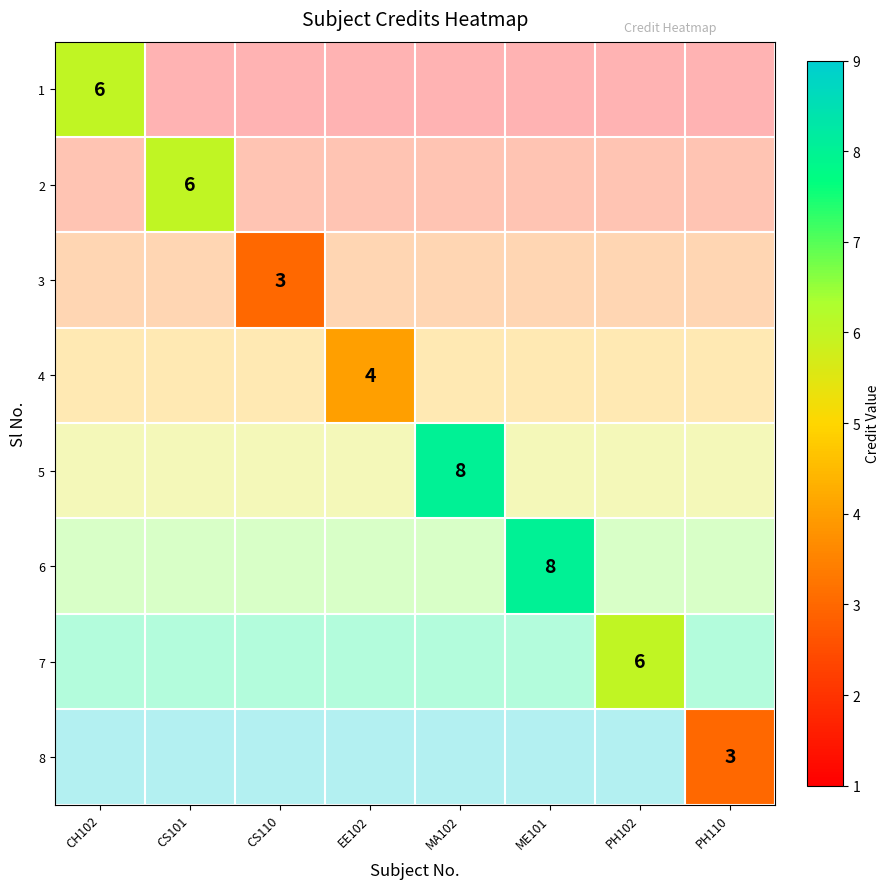

Rank the series at PH102 from highest to lowest value.

1, 2, 3, 4, 5, 6, 7, 8